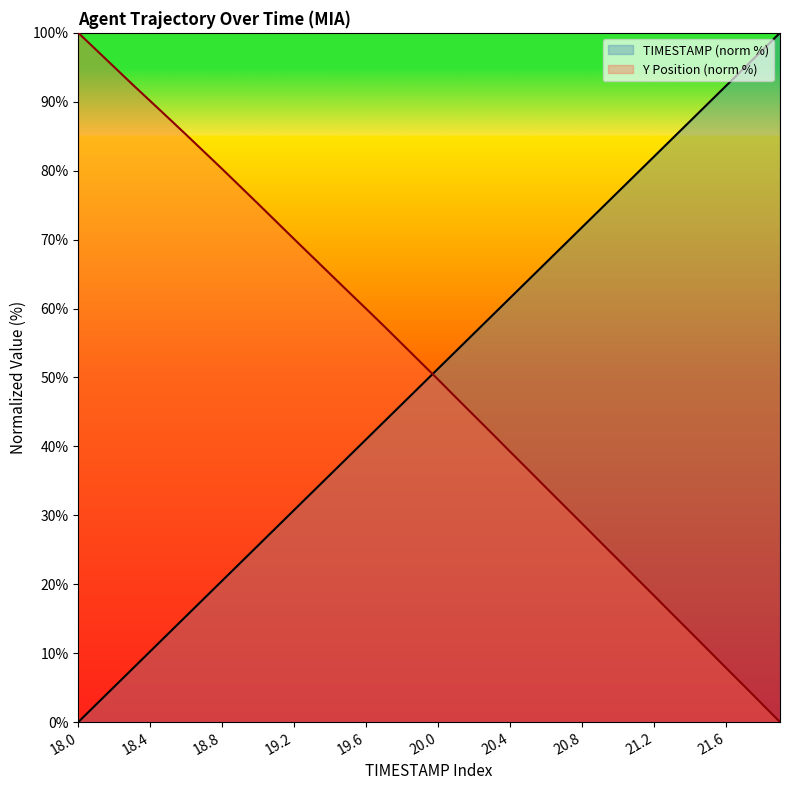

Rank the categories by TIMESTAMP value from highest to lowest.

21.9, 21.8, 21.7, 21.6, 21.5, 21.4, 21.3, 21.2, 21.1, 21.0, 20.9, 20.8, 20.7, 20.6, 20.5, 20.4, 20.3, 20.2, 20.1, 20.0, 19.9, 19.8, 19.7, 19.6, 19.5, 19.4, 19.3, 19.2, 19.1, 19.0, 18.9, 18.8, 18.7, 18.6, 18.5, 18.4, 18.3, 18.2, 18.1, 18.0